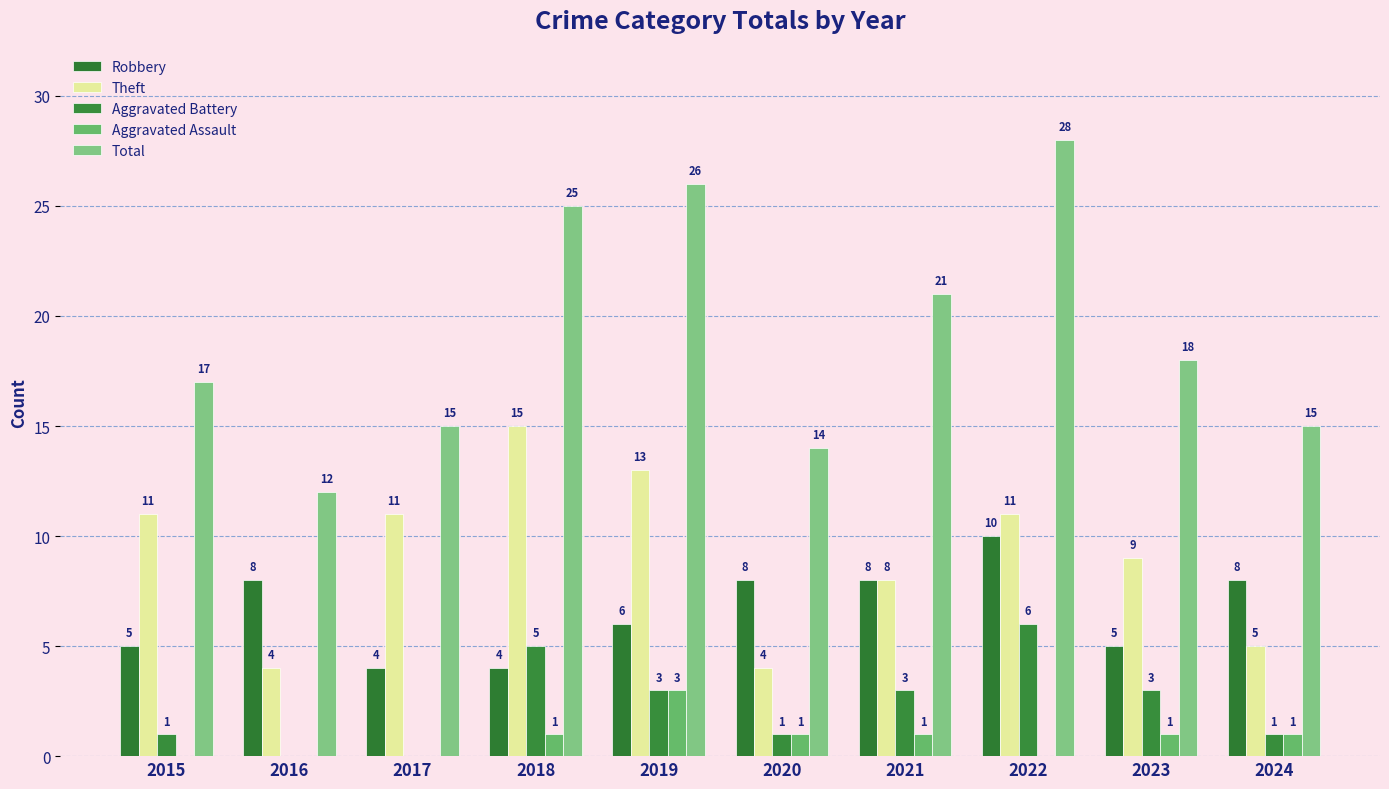

How many data points does each series have?

10